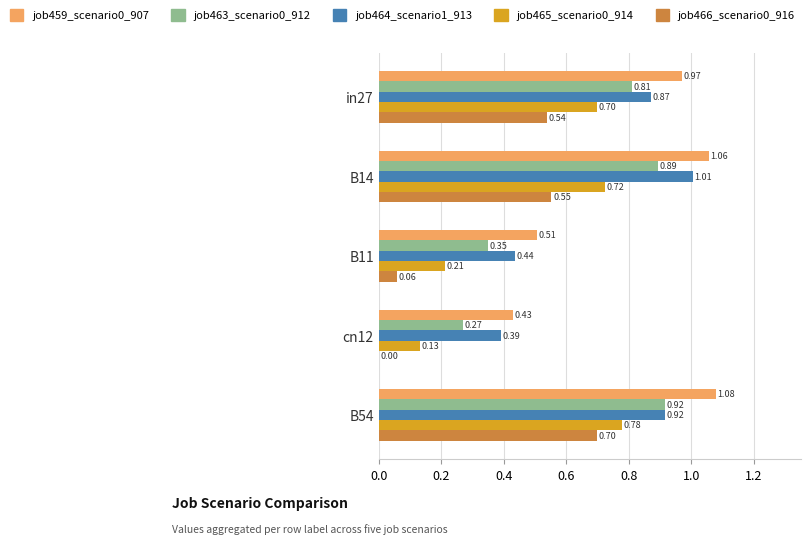

What is the sum of all job464_scenario1_913 values?

3.6